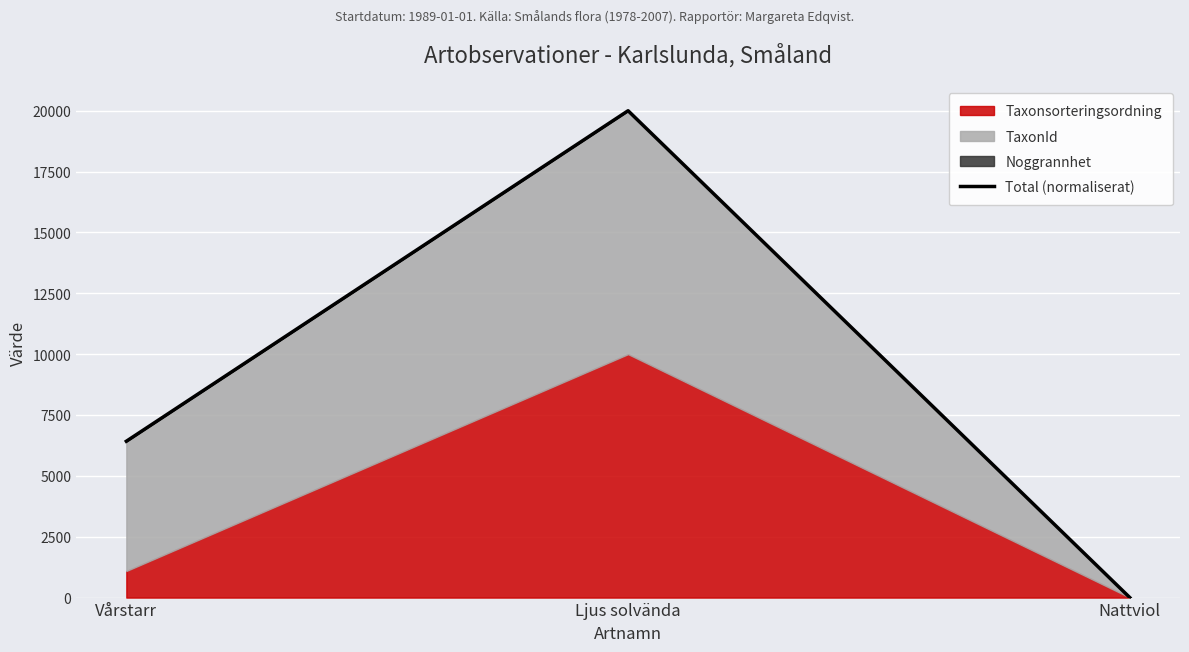

Between Nattviol and Vårstarr, which is larger?

Vårstarr